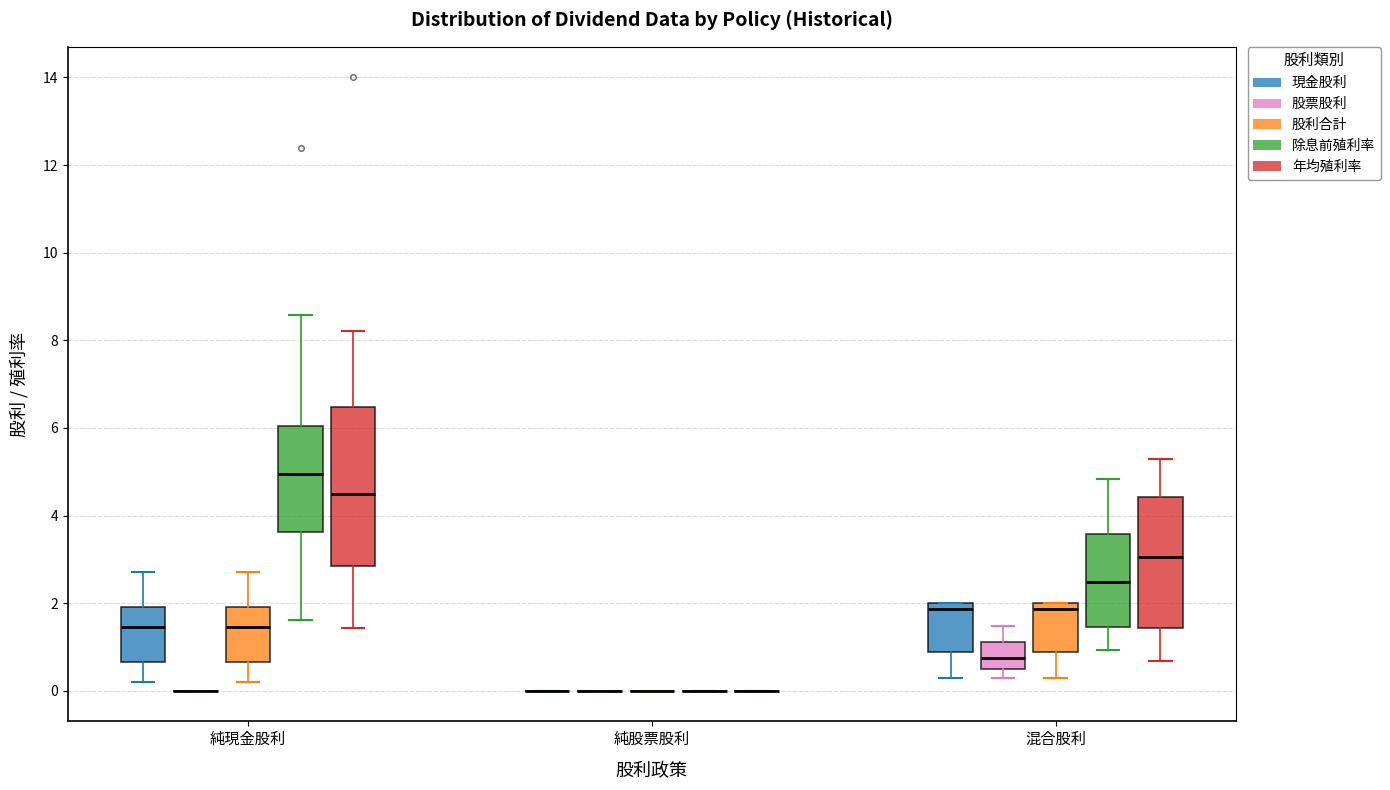

Reading left to right, transcribe this box plot: for each box, give where its median line is, the range the box spans, and where its two whiskers end, as read against the y-axis. The values are not printed on the chart, so give them approximately, as read against the axis.

純現金股利 (現金股利): median 1.4, box 0.6 to 2.0, whiskers 0.2 to 2.8
純現金股利 (股票股利): box collapsed to a line at 0.0, whiskers 0.0 to 0.0
純現金股利 (股利合計): median 1.4, box 0.6 to 2.0, whiskers 0.2 to 2.8
純現金股利 (除息前殖利率): median 5.0, box 3.6 to 6.0, whiskers 1.6 to 8.6
純現金股利 (年均殖利率): median 4.4, box 2.8 to 6.4, whiskers 1.4 to 8.2
純股票股利 (現金股利): box collapsed to a line at 0.0, whiskers 0.0 to 0.0
純股票股利 (股票股利): box collapsed to a line at 0.0, whiskers 0.0 to 0.0
純股票股利 (股利合計): box collapsed to a line at 0.0, whiskers 0.0 to 0.0
純股票股利 (除息前殖利率): box collapsed to a line at 0.0, whiskers 0.0 to 0.0
純股票股利 (年均殖利率): box collapsed to a line at 0.0, whiskers 0.0 to 0.0
混合股利 (現金股利): median 1.8, box 0.8 to 2.0, whiskers 0.4 to 2.0
混合股利 (股票股利): median 0.8, box 0.6 to 1.2, whiskers 0.4 to 1.4
混合股利 (股利合計): median 1.8, box 0.8 to 2.0, whiskers 0.4 to 2.0
混合股利 (除息前殖利率): median 2.4, box 1.4 to 3.6, whiskers 1.0 to 4.8
混合股利 (年均殖利率): median 3.0, box 1.4 to 4.4, whiskers 0.6 to 5.2